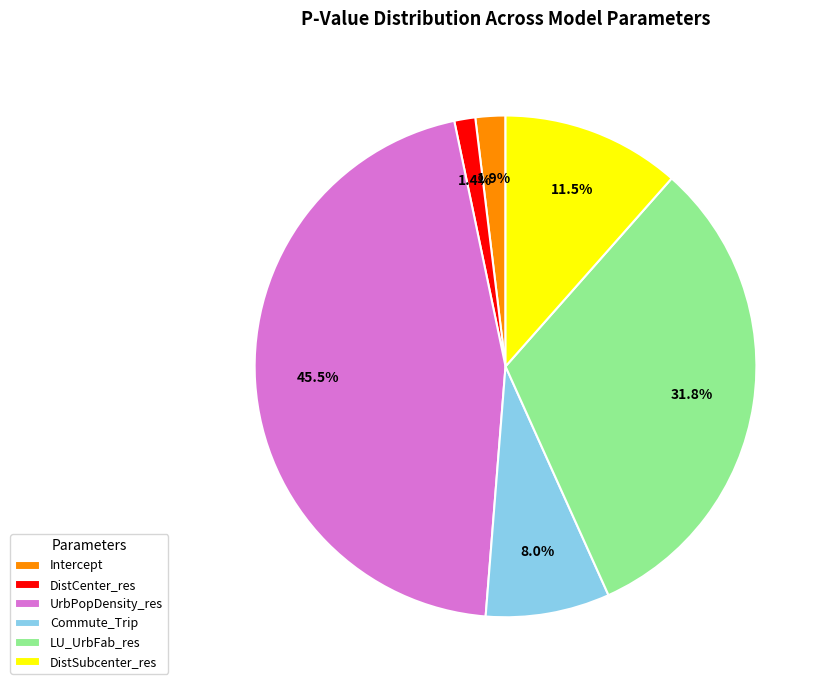

Is there a majority slice in this chart?

No